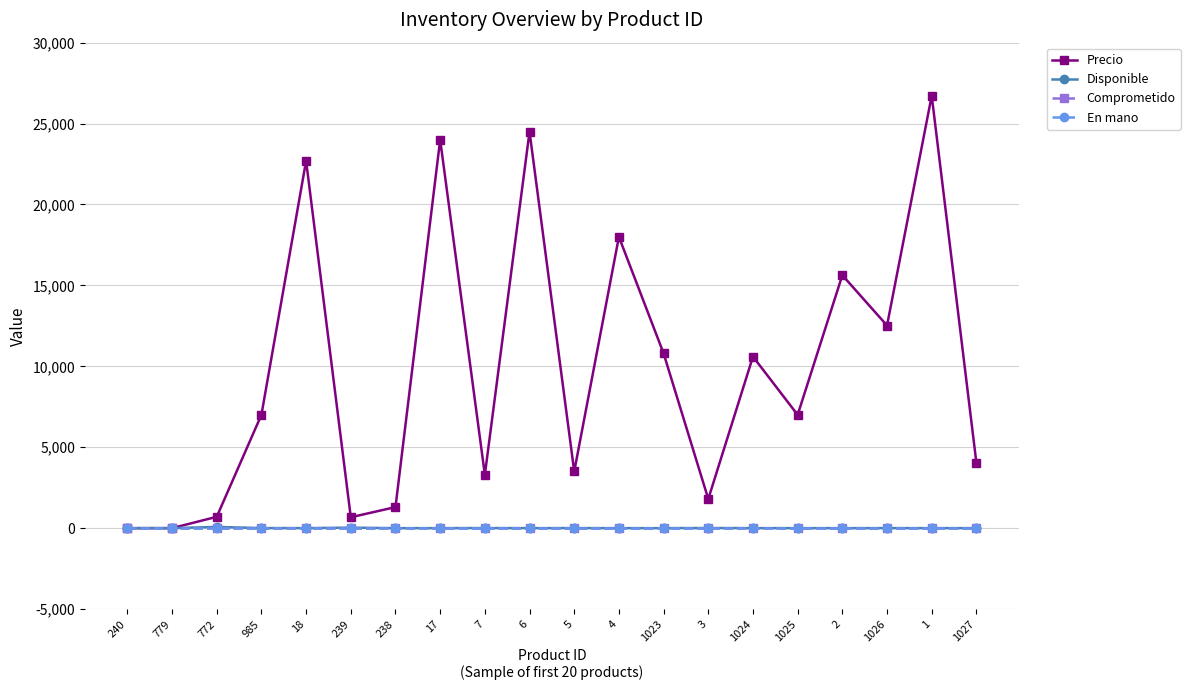

What is the greatest value displayed?

26723